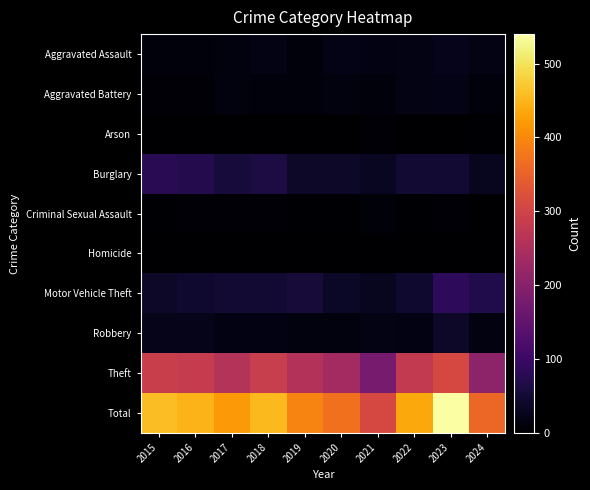

How many series are shown in this chart?

10